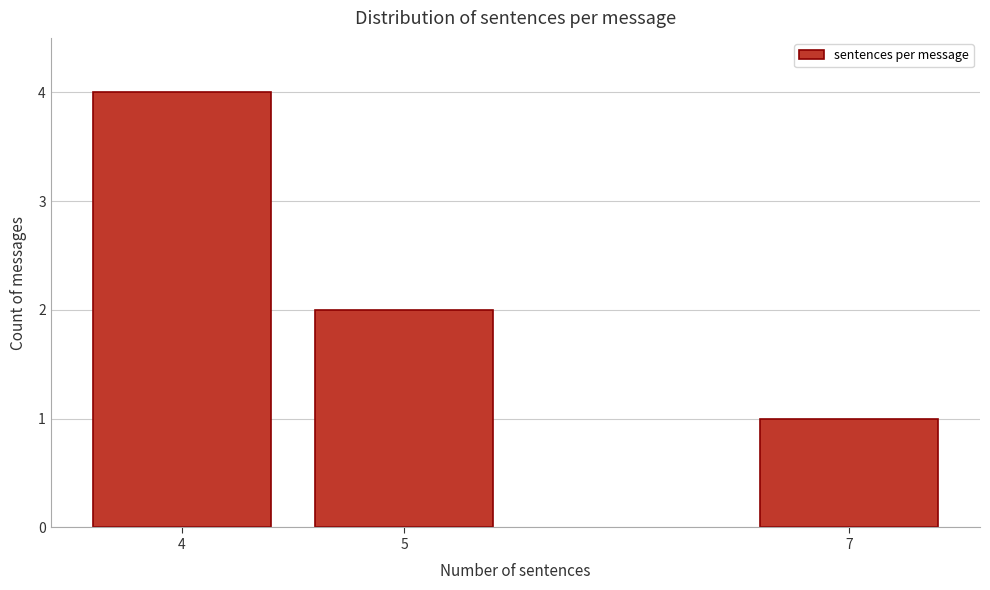

Reading left to right, extract all data points from this chart.

4	2	1